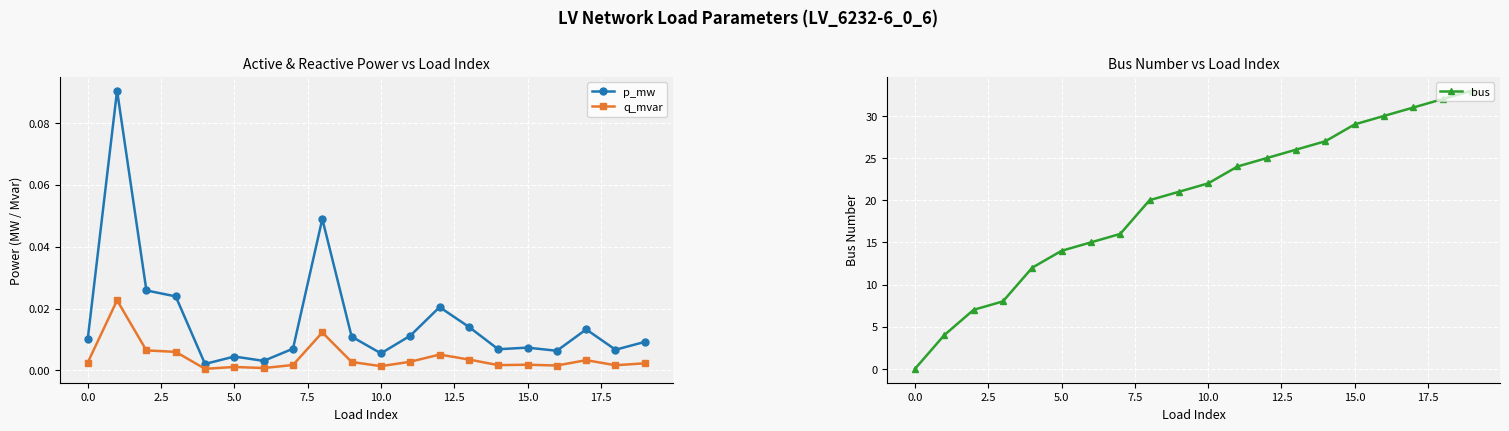

The bus series shows 13.1 at 0.0. True or false?

False